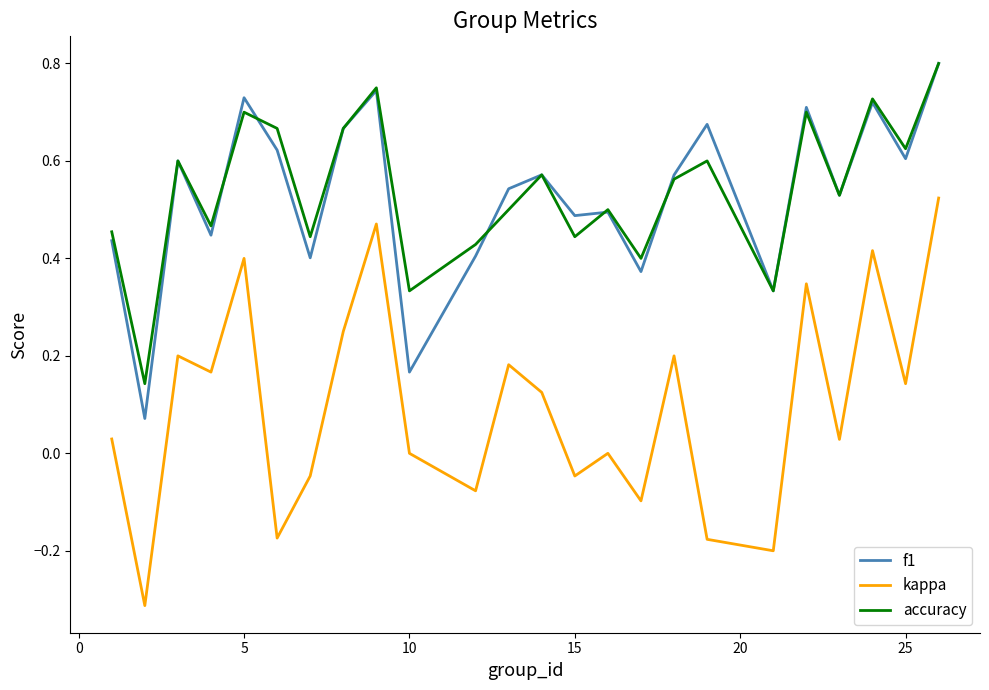

At how many categories does at least one series exceed 0?

24